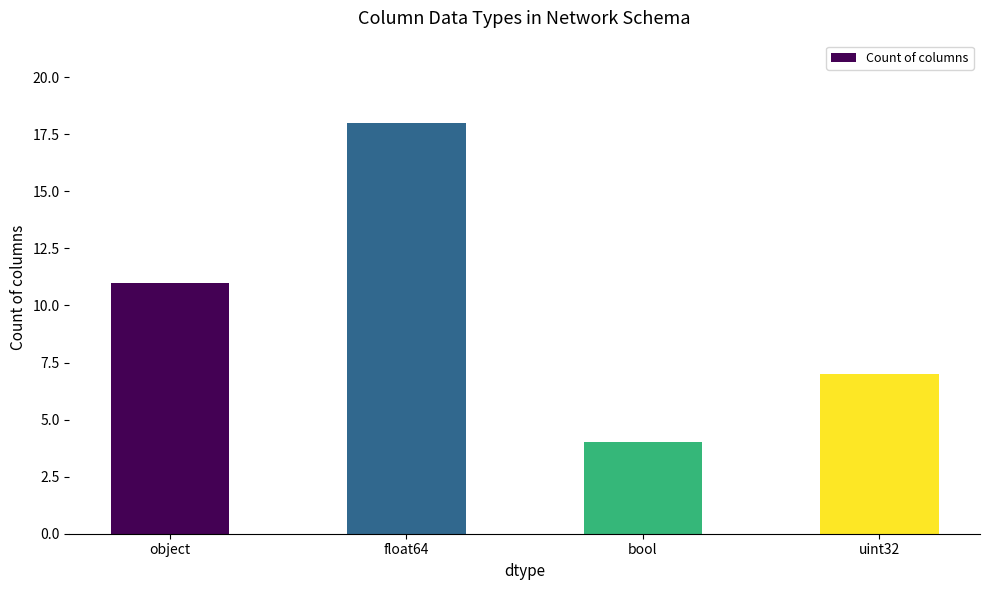

What is the difference between the values at bool and object?

7